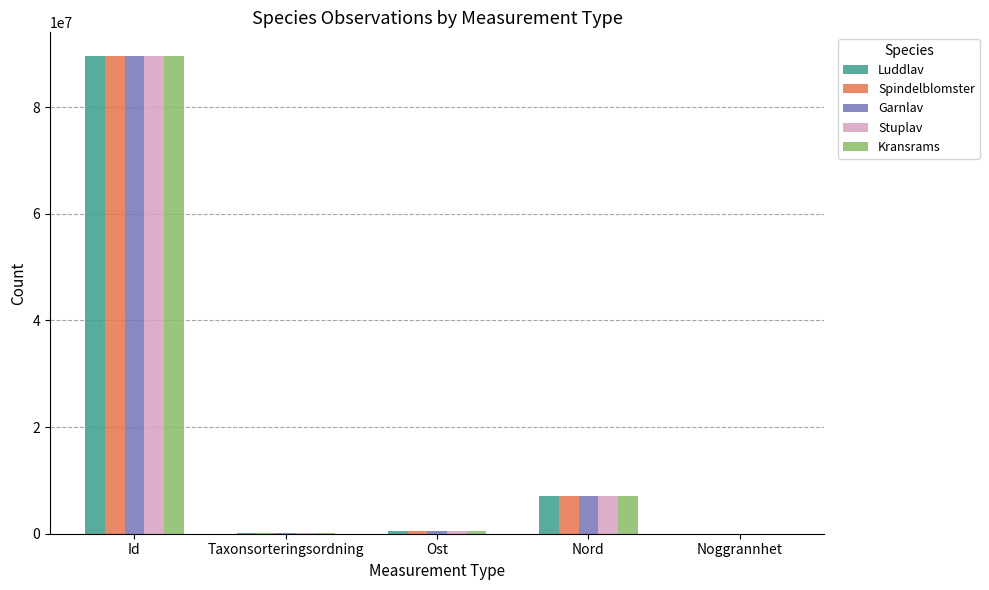

At which category is the sum across all series the highest?

Id